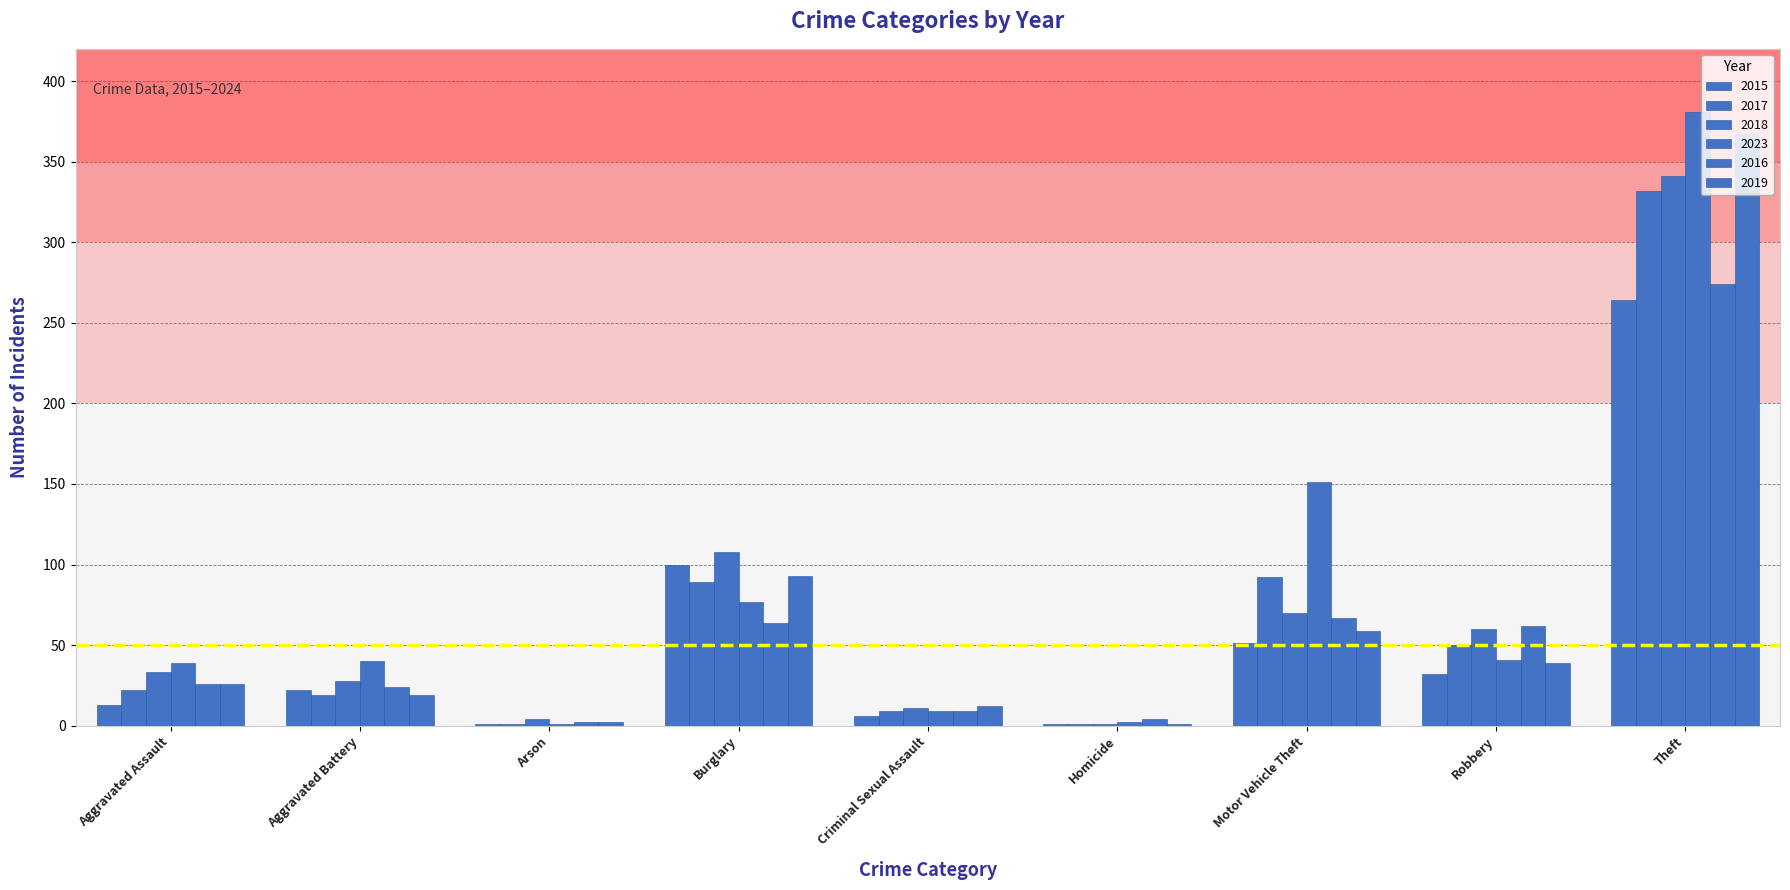

What is the difference between the highest and lowest values at Arson?

3